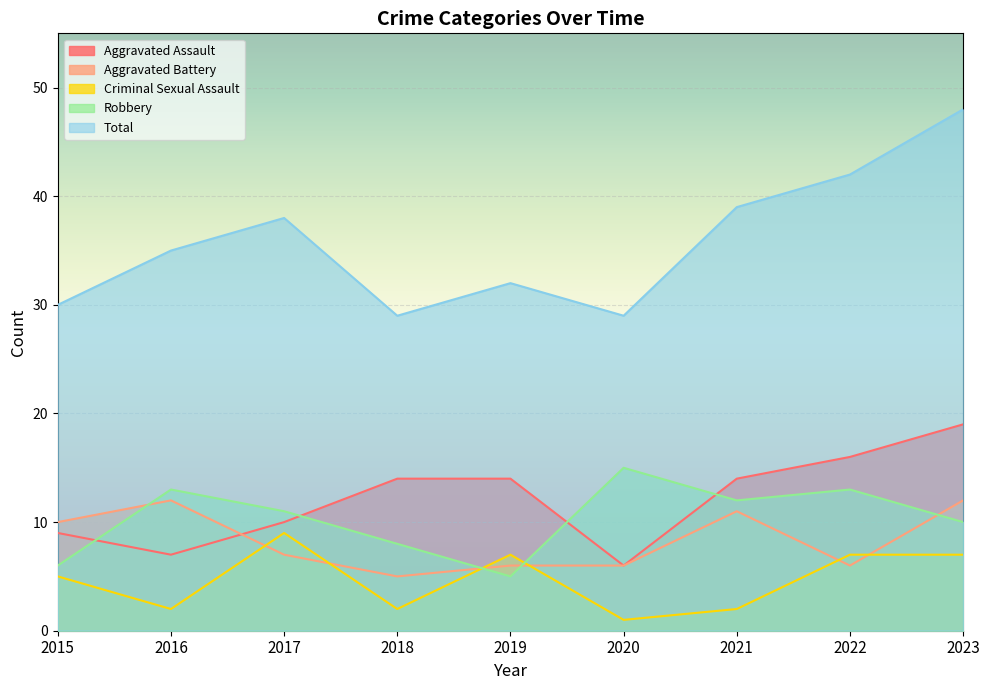

How many lines are shown in the chart?

5